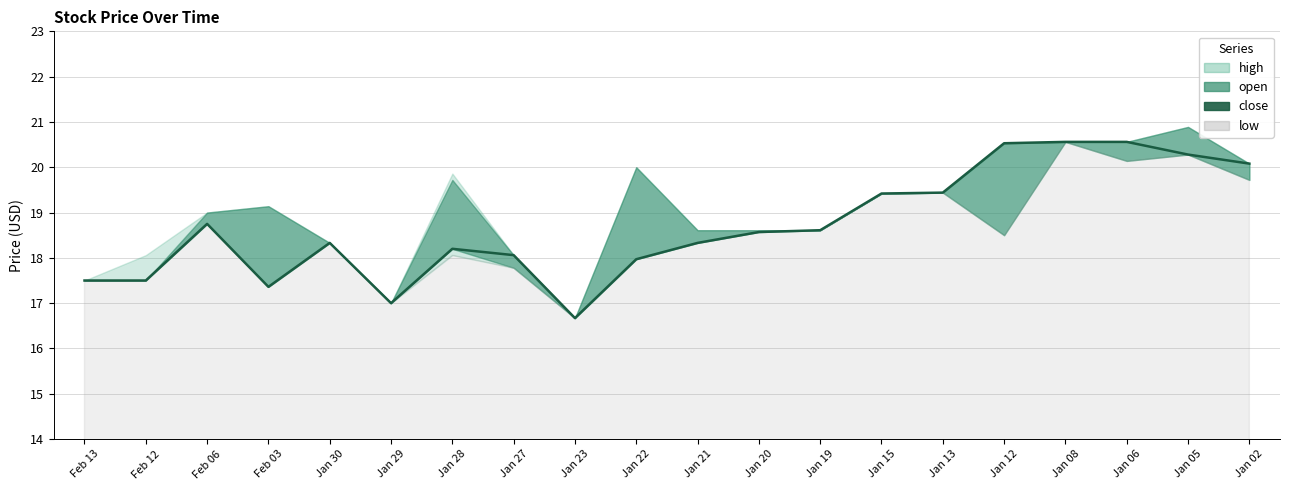

What is the difference between the second highest and minimum values?

3.9